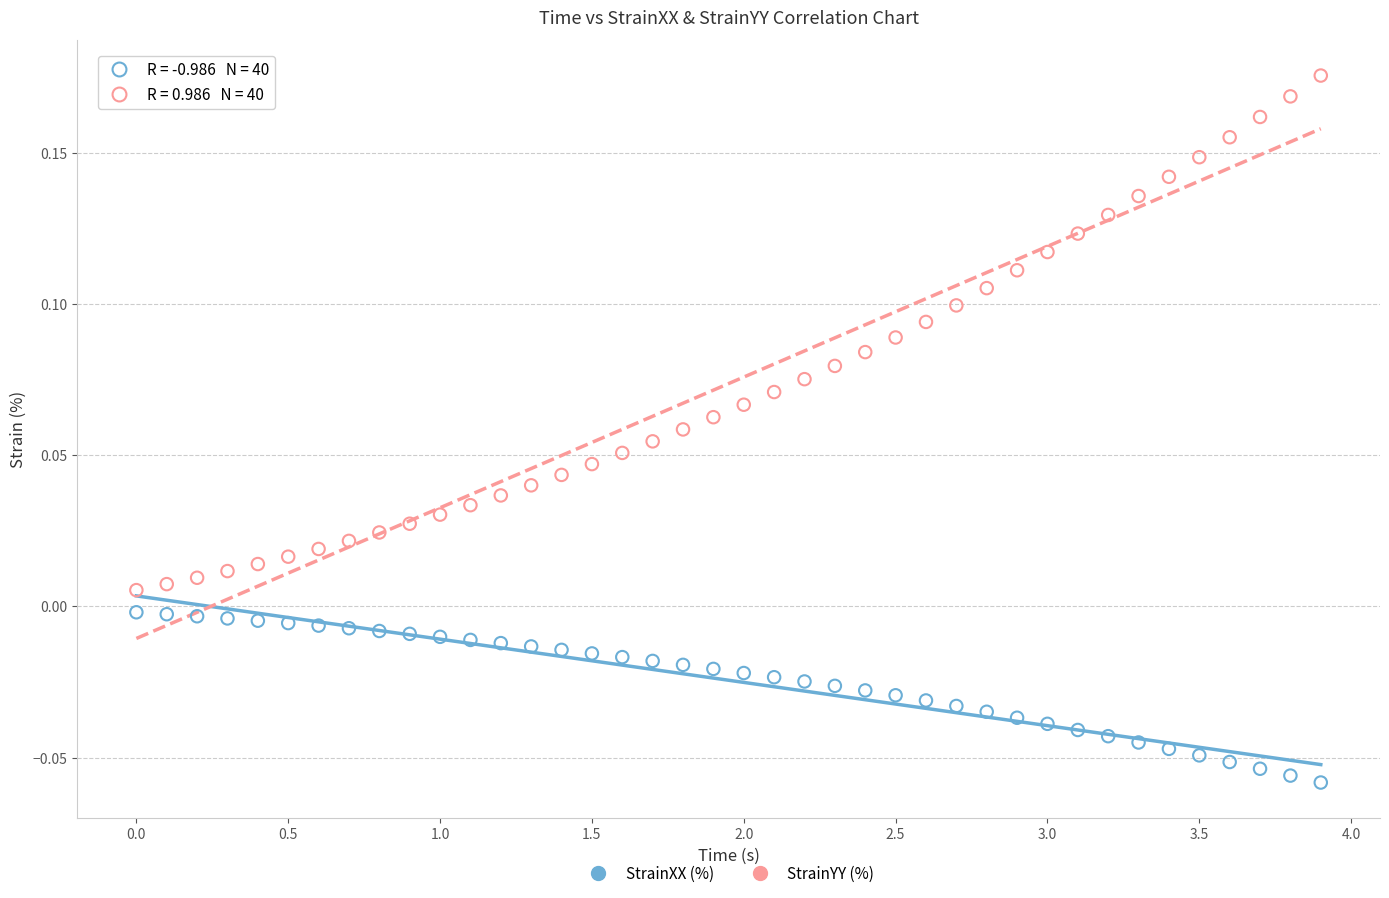

Which series has the largest Y range (max minus min)?

StrainYY (%)